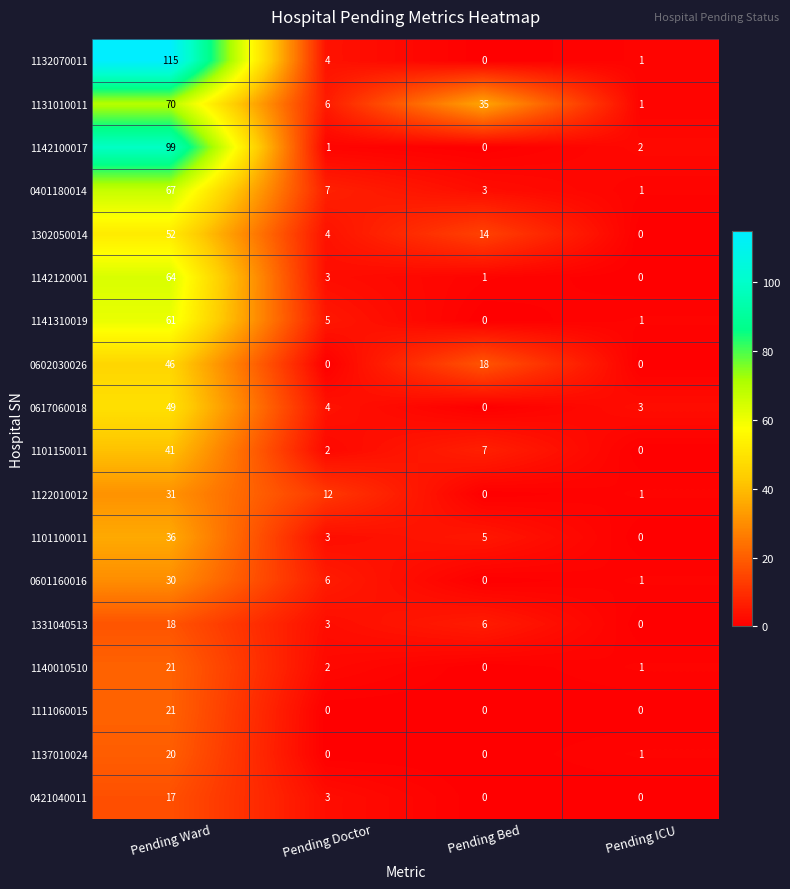

List the labels in order of 1132070011 value, largest first.

Pending Ward, Pending Doctor, Pending ICU, Pending Bed